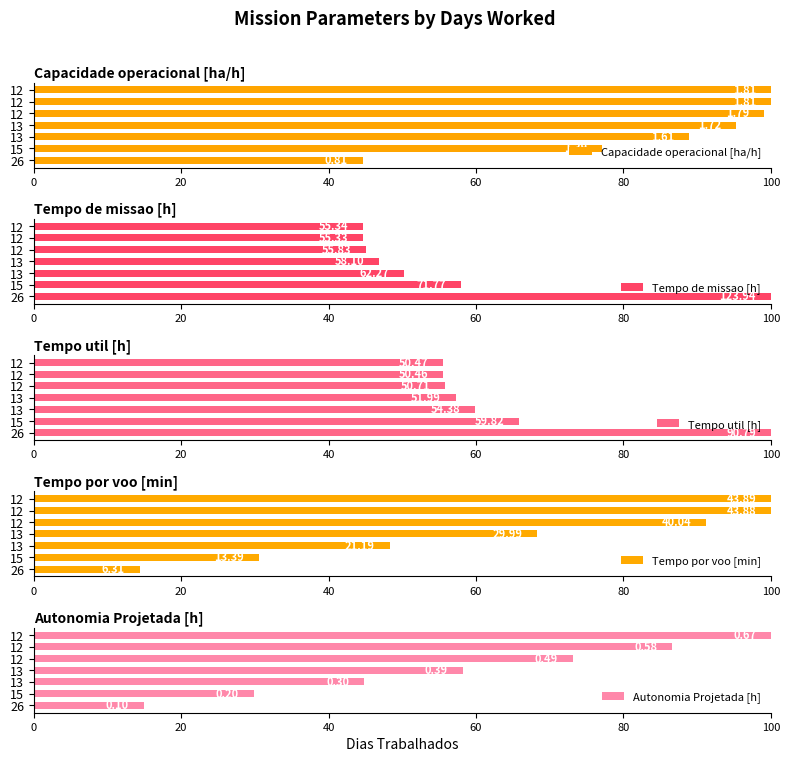

Is it true that Autonomia Projetada [h] equals 132.1 at 12?

False